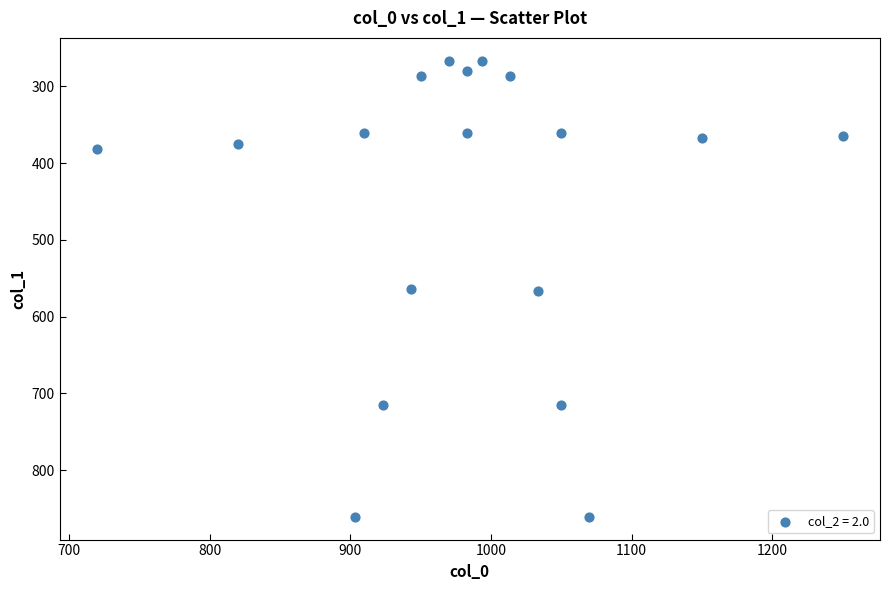

What is the range of X values (max minus min)?

530.0